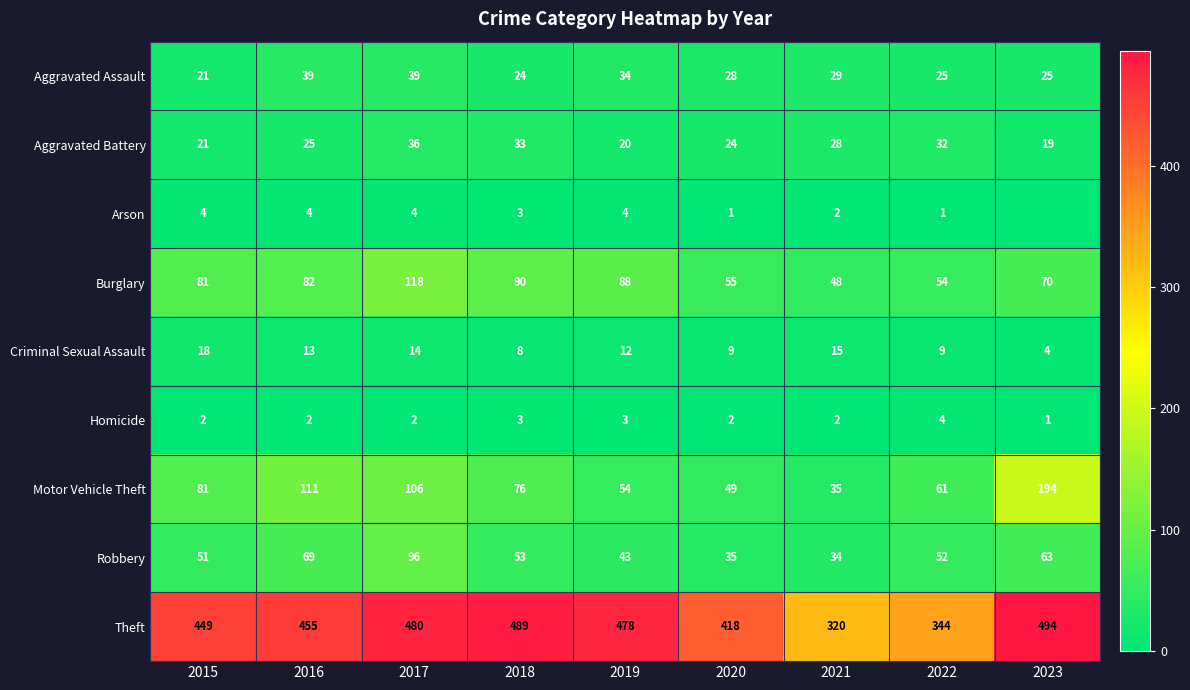

Is the value of Motor Vehicle Theft at 2015 greater than the value of Homicide at 2018?

Yes